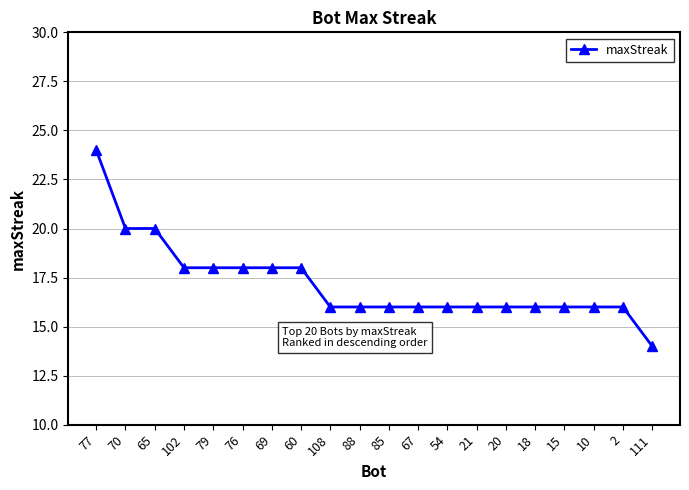

What is the smallest value displayed?

14